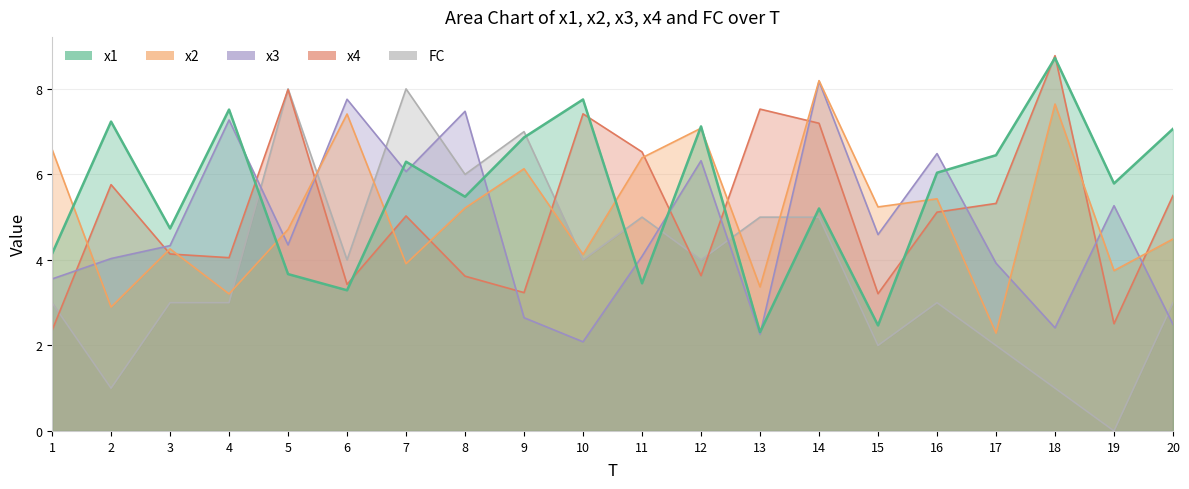

Reading left to right, what are all the values shown in this chart?

x1: 1=4.1	2=7.2	3=4.7	4=7.5	5=3.7	6=3.3	7=6.3	8=5.5	9=6.9	10=7.8	11=3.5	12=7.1	13=2.3	14=5.2	15=2.5	16=6.0	17=6.4	18=8.7	19=5.8	20=7.1
x2: 1=6.6	2=2.9	3=4.3	4=3.2	5=4.7	6=7.4	7=3.9	8=5.2	9=6.1	10=4.1	11=6.4	12=7.1	13=3.4	14=8.2	15=5.2	16=5.4	17=2.3	18=7.6	19=3.7	20=4.5
x3: 1=3.6	2=4.0	3=4.3	4=7.3	5=4.4	6=7.8	7=6.1	8=7.5	9=2.6	10=2.1	11=4.1	12=6.3	13=2.3	14=8.2	15=4.6	16=6.5	17=3.9	18=2.4	19=5.3	20=2.5
x4: 1=2.4	2=5.8	3=4.1	4=4.1	5=8.0	6=3.4	7=5.0	8=3.6	9=3.2	10=7.4	11=6.5	12=3.6	13=7.5	14=7.2	15=3.2	16=5.1	17=5.3	18=8.8	19=2.5	20=5.5
FC: 1=3.0	2=1.0	3=3.0	4=3.0	5=8.0	6=4.0	7=8.0	8=6.0	9=7.0	10=4.0	11=5.0	12=4.0	13=5.0	14=5.0	15=2.0	16=3.0	17=2.0	18=1.0	19=0.0	20=3.0